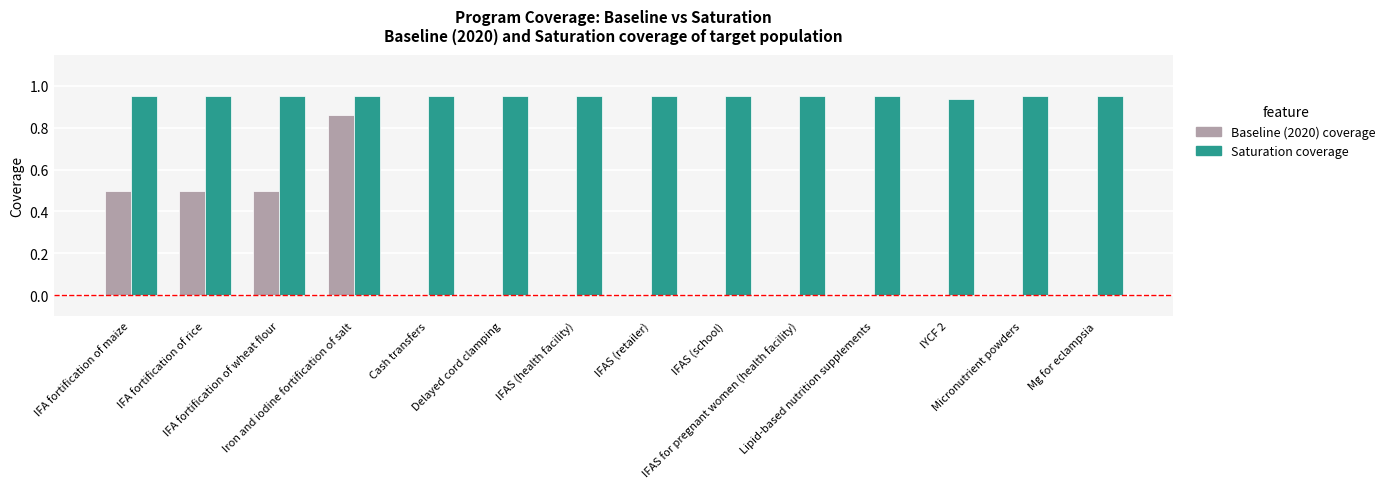

What is the average value of the Baseline (2020) coverage series?

0.2